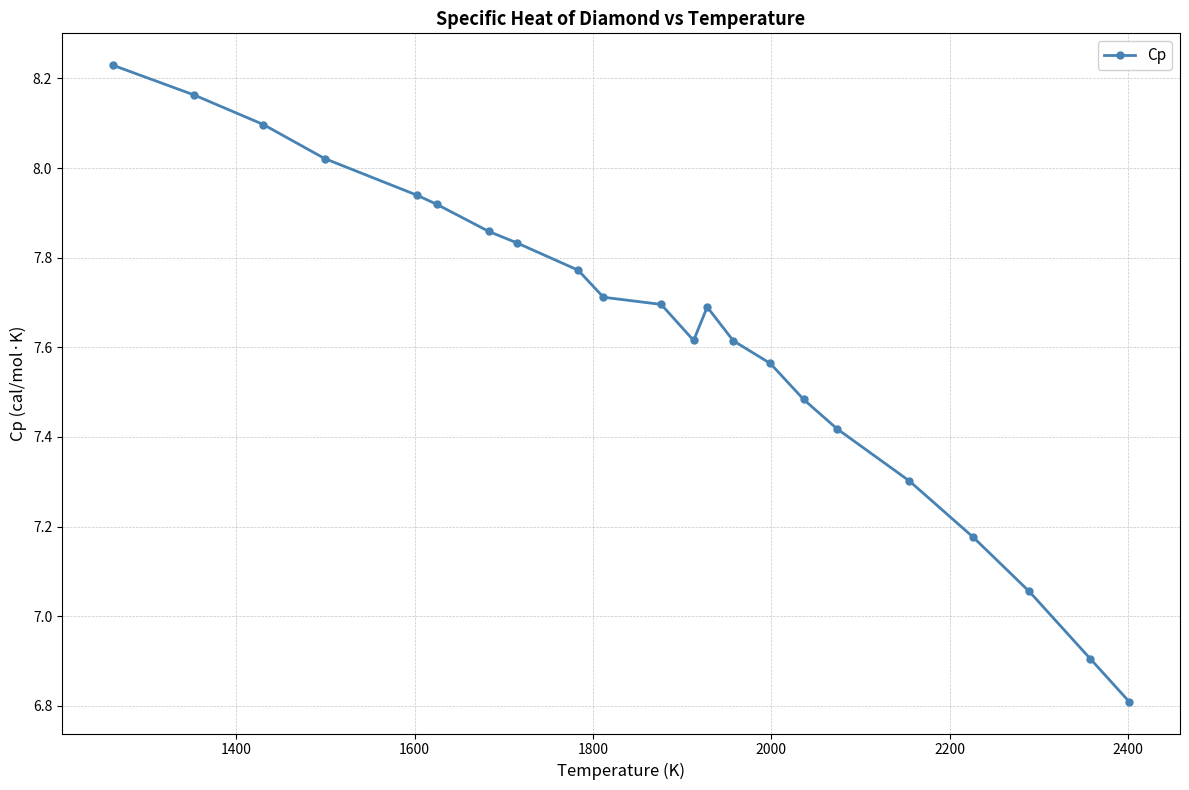

What is the sum of all values?

167.9